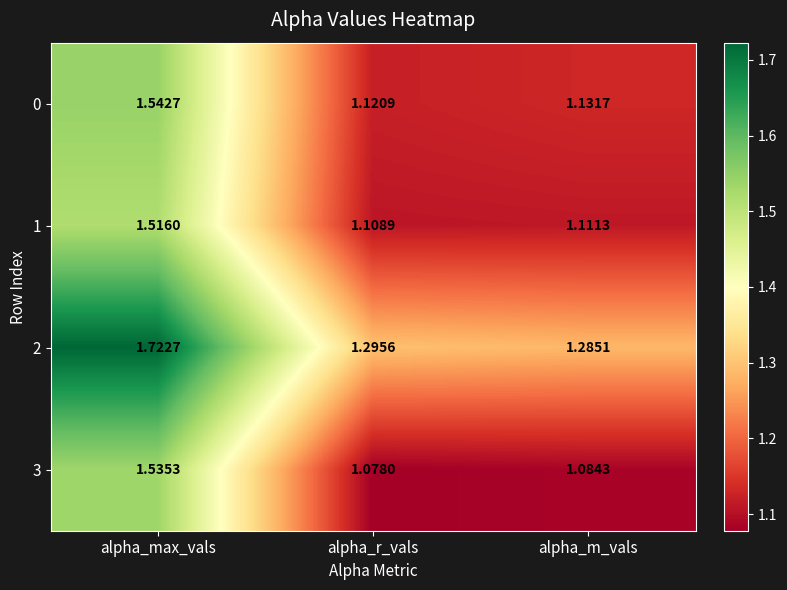

At which category is the sum across all series the highest?

alpha_max_vals